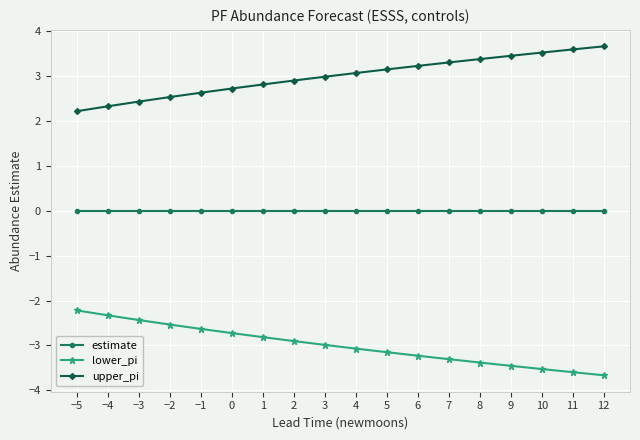

At how many categories does at least one series exceed -1?

18